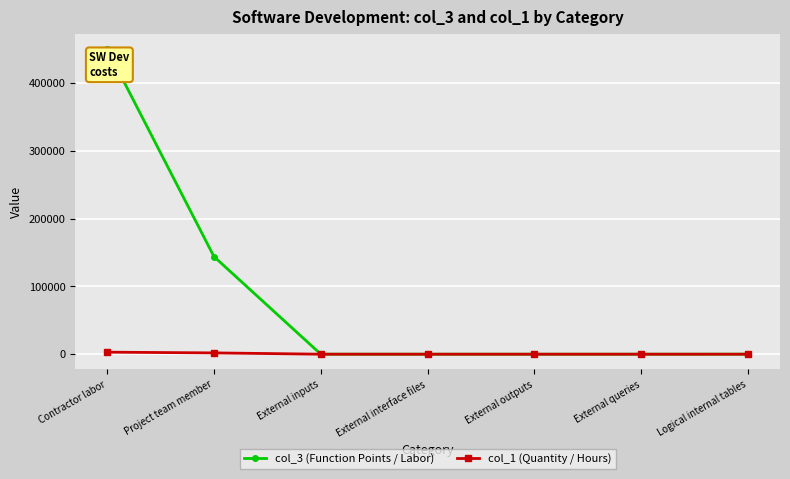

How many lines are shown in the chart?

2